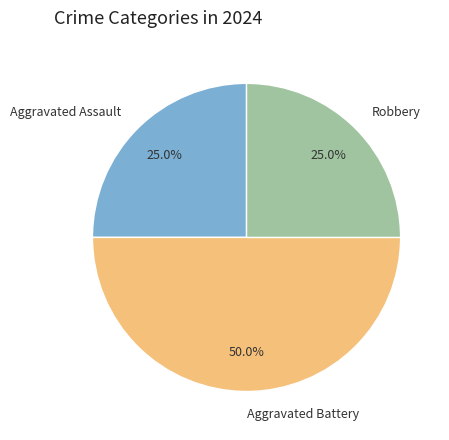

What portion of the pie excludes Robbery?

75.0%